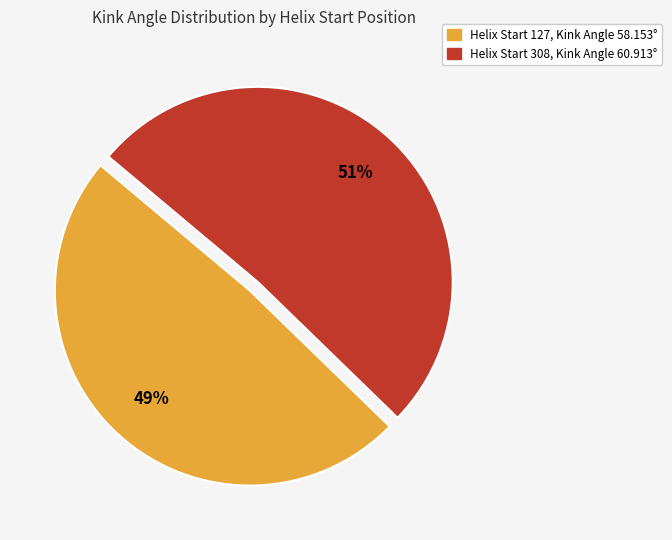

To the nearest percent, what is the average slice percentage?

50%